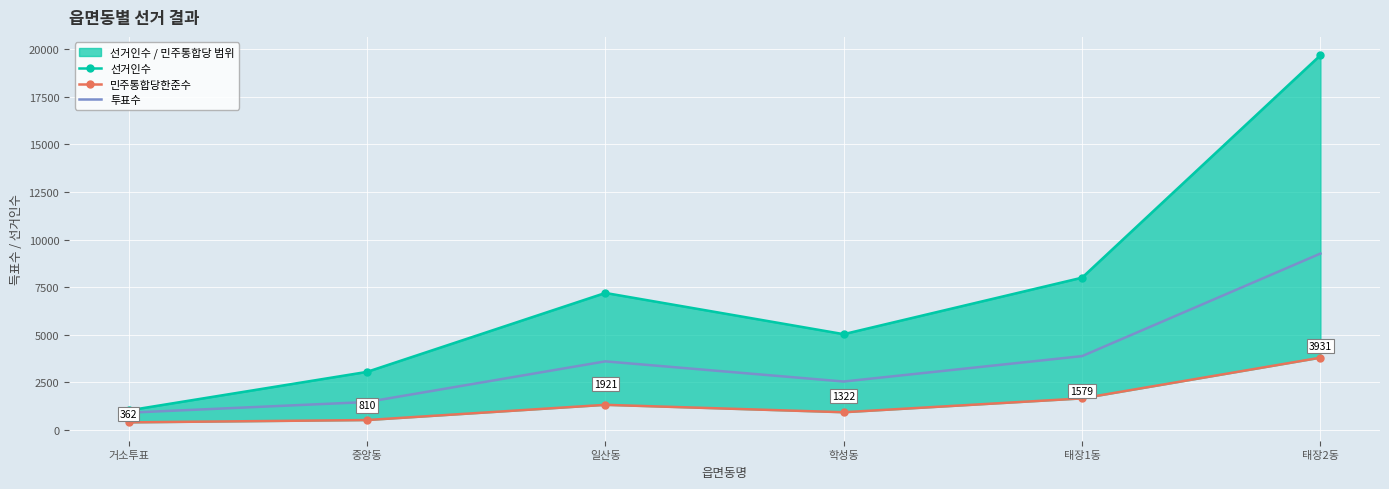

Is the value of 민주통합당한준수 at 태장1동 greater than the value of 투표수 at 태장2동?

No